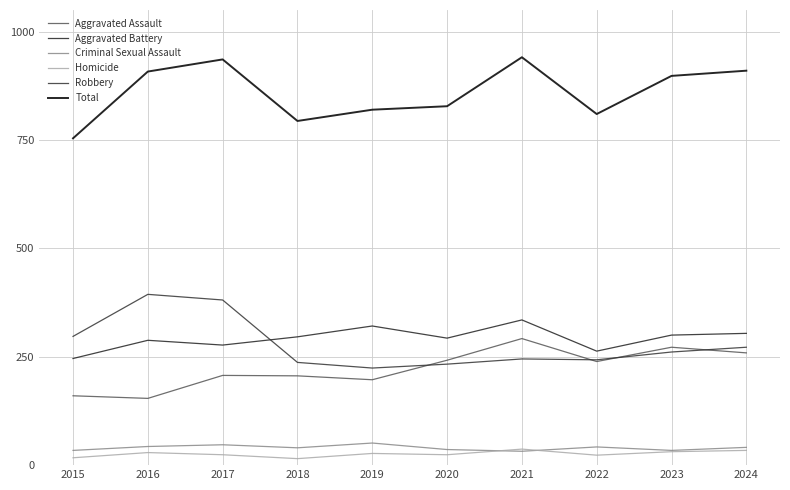

At which category does Aggravated Battery reach its first local valley?

2017